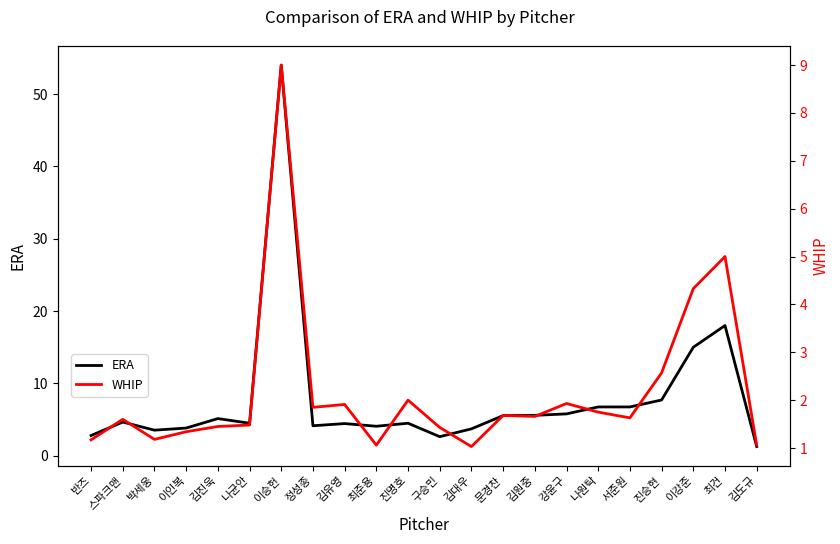

What position from the left is 진명호?

11